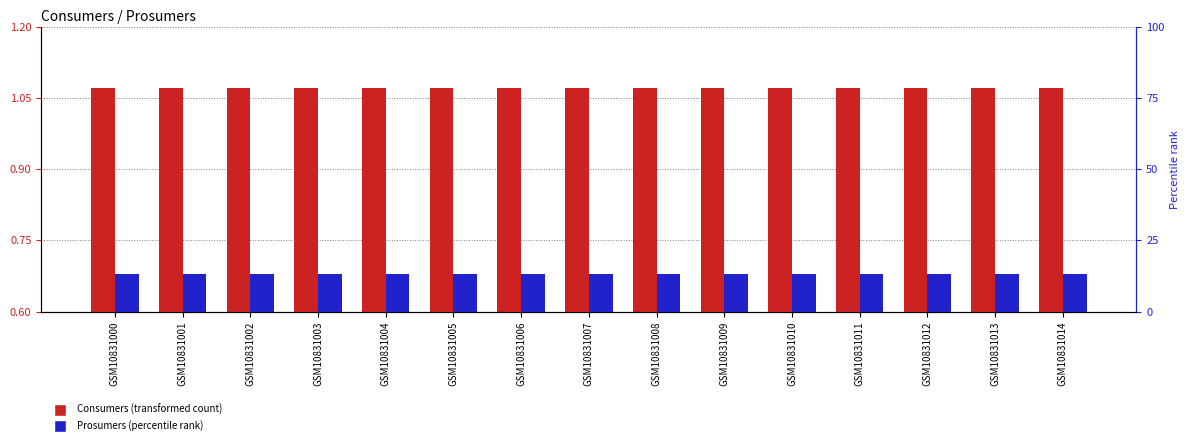

True or false: Consumers (transformed count) has a value of 1.1 at GSM10831013.

True